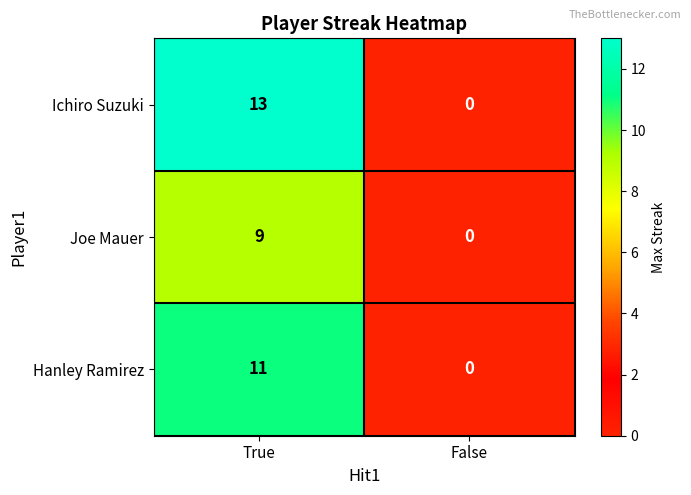

True or false: Ichiro Suzuki has a value of 13 at True.

True